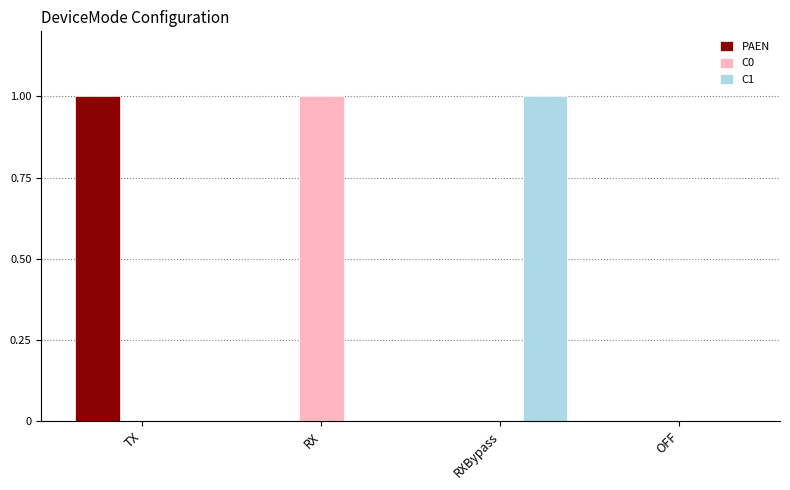

The PAEN series shows 1 at TX. True or false?

True